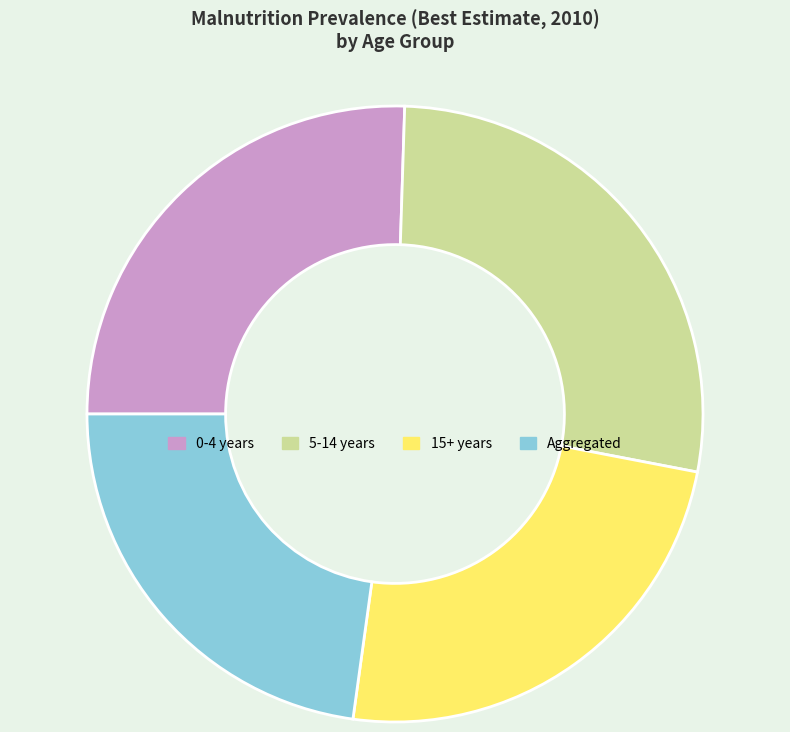

What is the smallest slice in the pie chart?

Aggregated